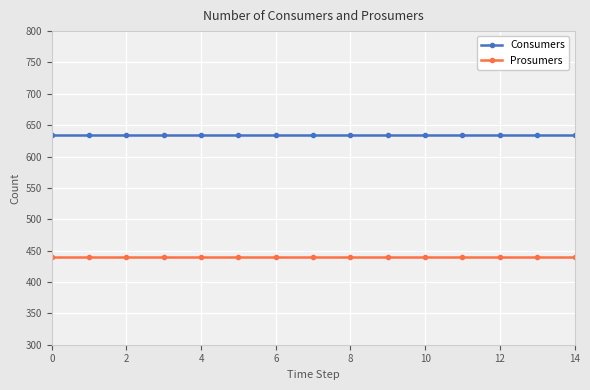

How many series are shown in this chart?

2